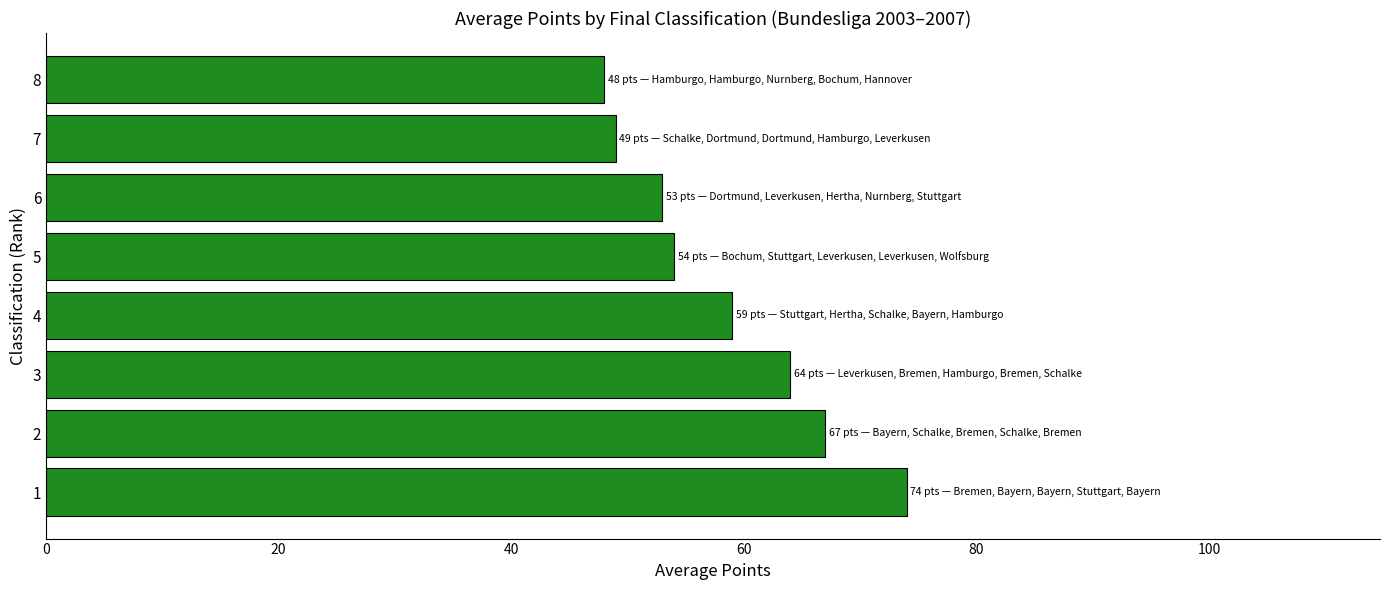

What is the smallest value displayed?

48